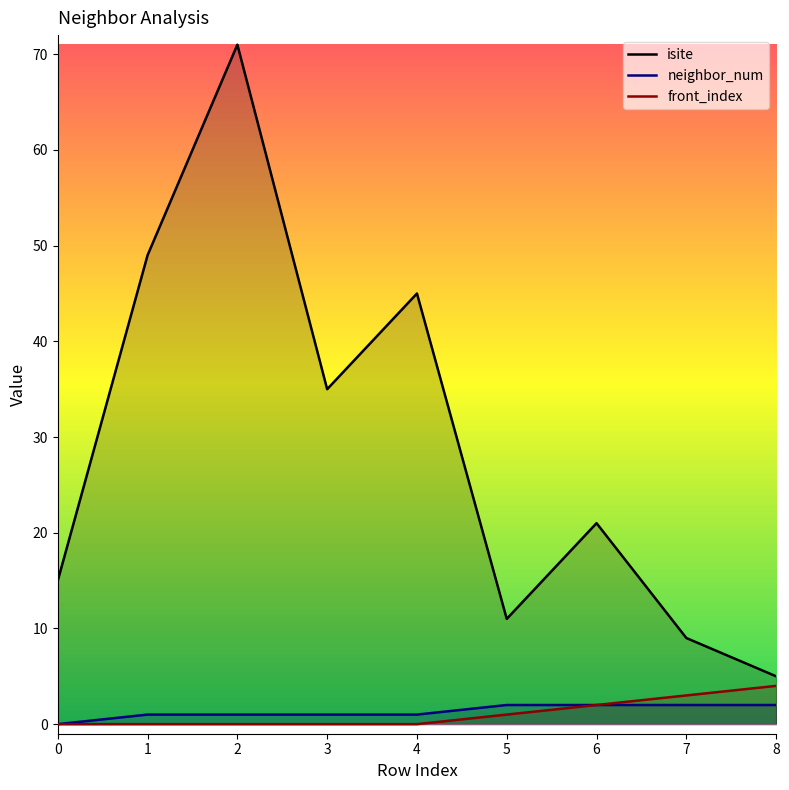

At how many categories does at least one series exceed 23?

4